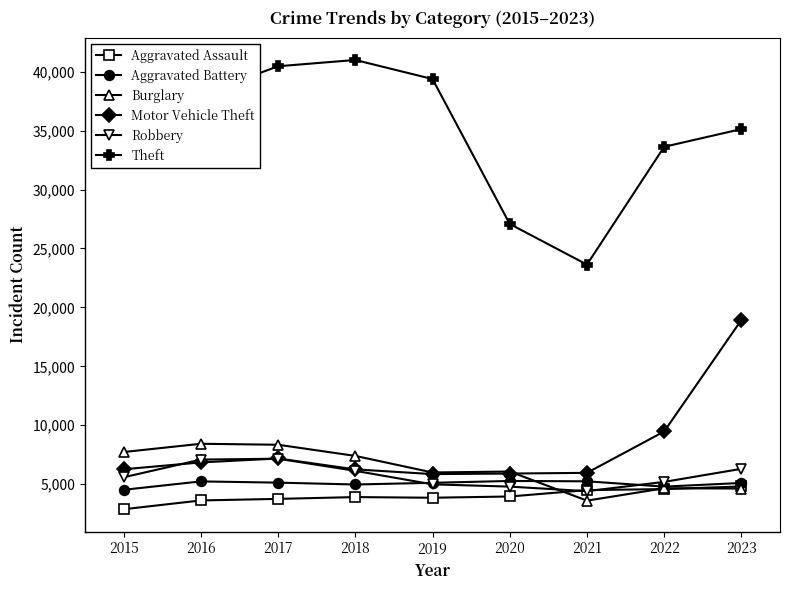

Read the Robbery value at 2022.

5191